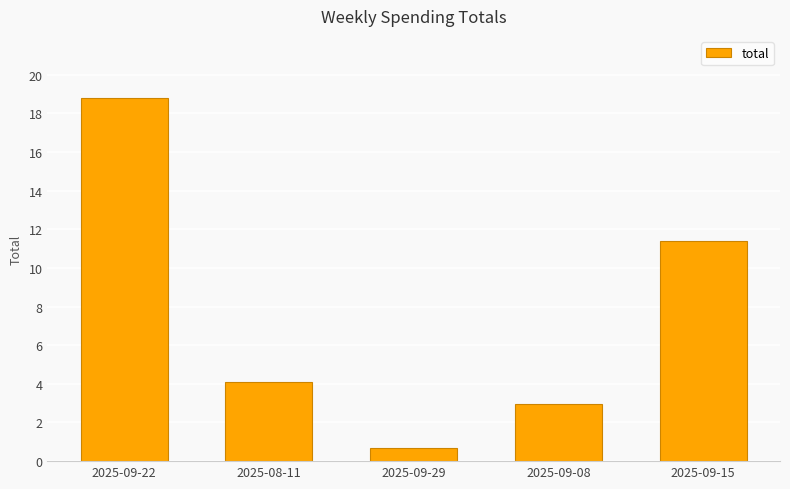

Between 2025-09-15 and 2025-09-29, which is larger?

2025-09-15